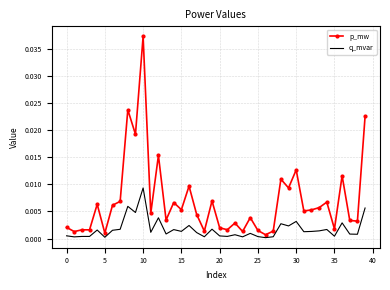

Rank the series by their average value, from highest to lowest.

p_mw, q_mvar